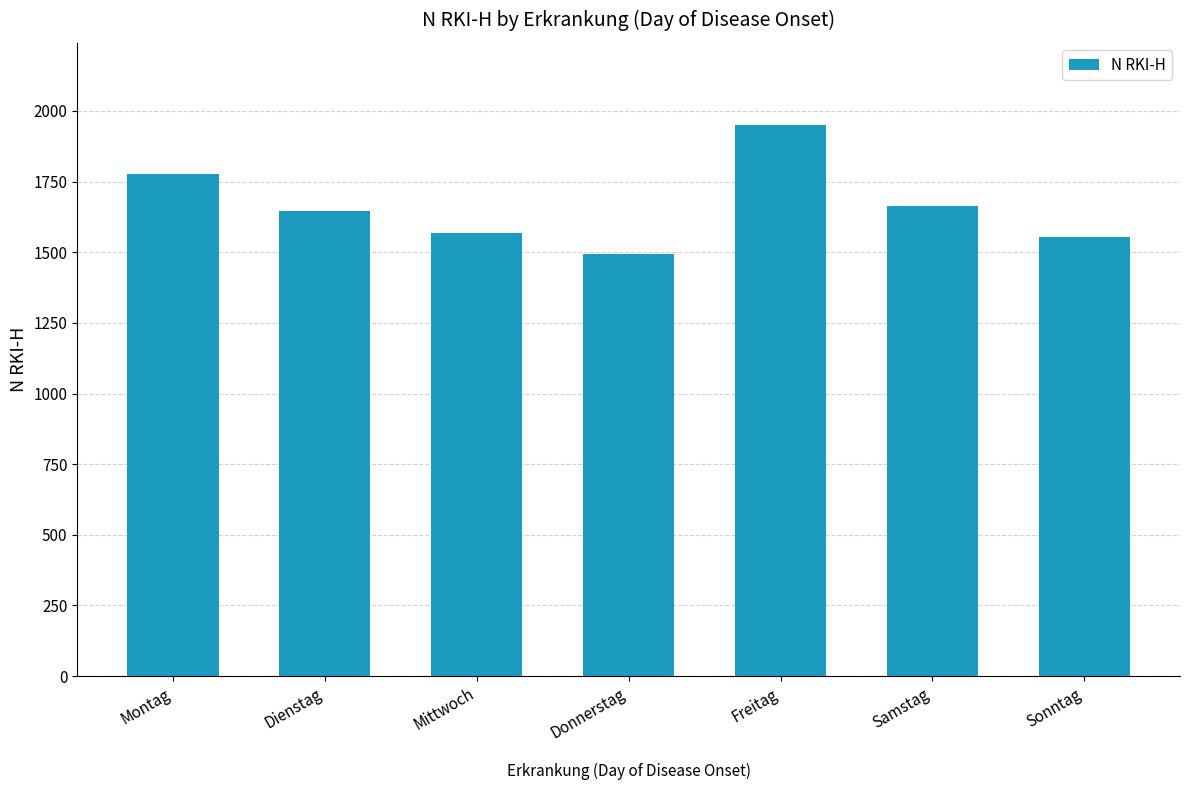

Read the value at Freitag.

1948.8